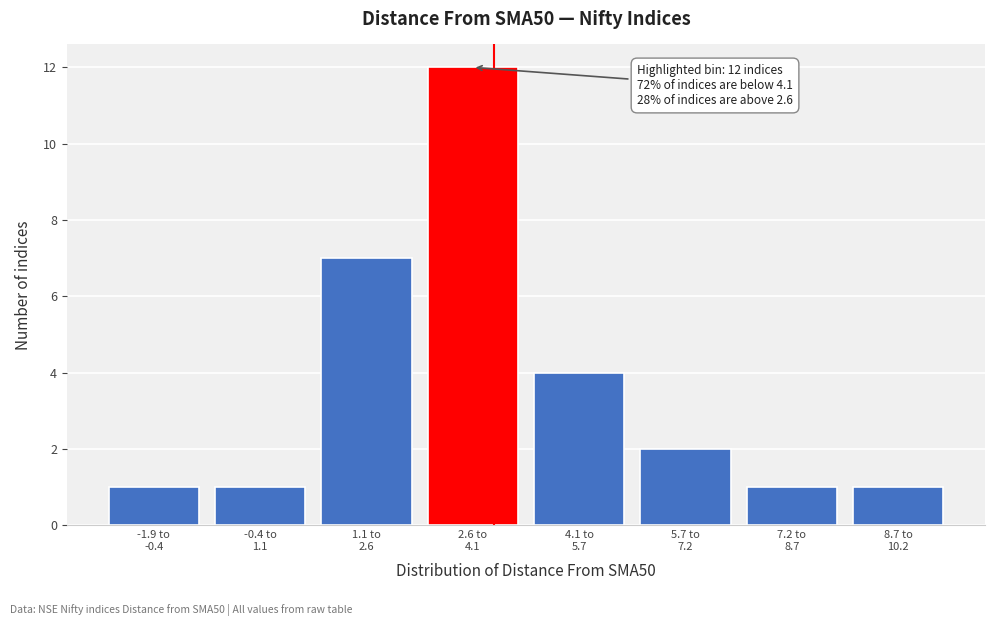

Reading right to left, transcribe all the data shown in this chart.

1	1	2	4	12	7	1	1